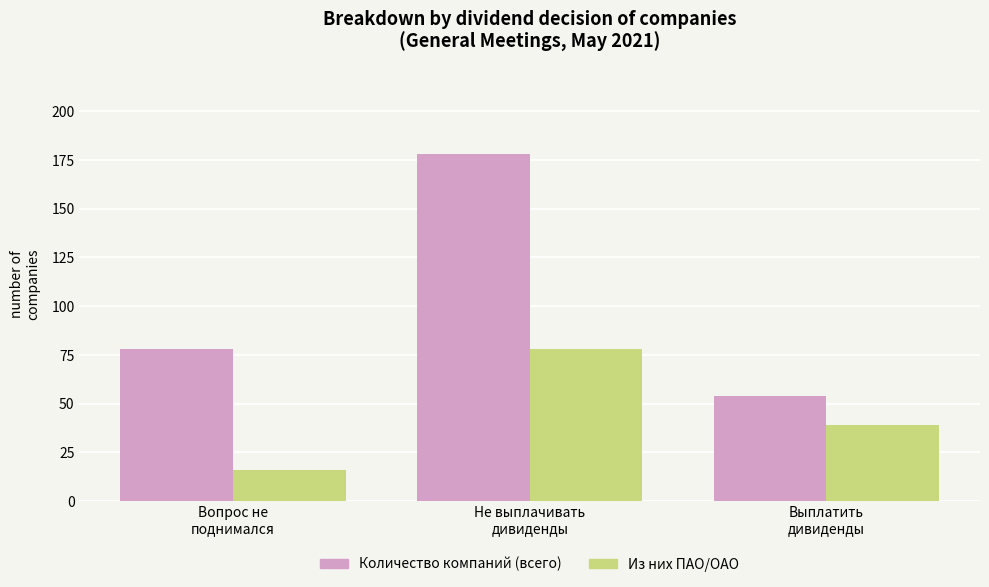

At which category does the chart reach its minimum across all series?

Вопрос не
поднимался